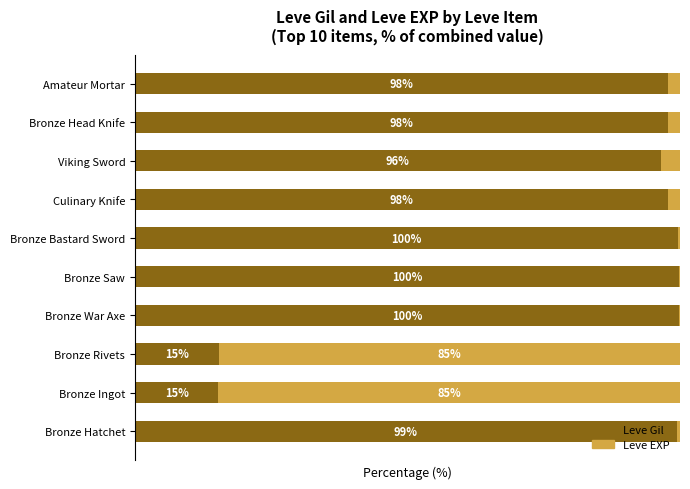

At which label is Leve Gil closest to 57?

Viking Sword